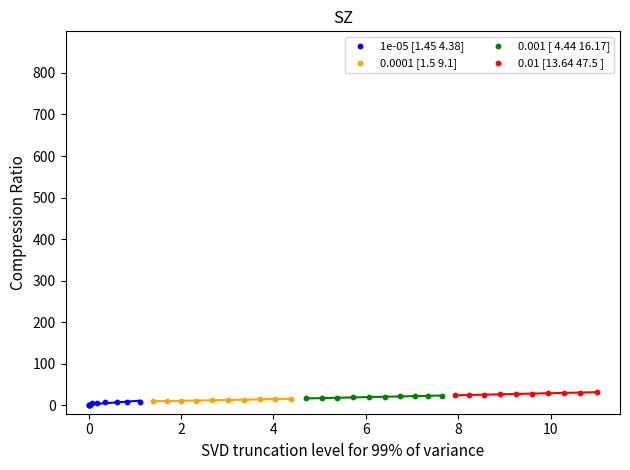

Which series contains the lowest Y value?

1e-05 [1.45 4.38]